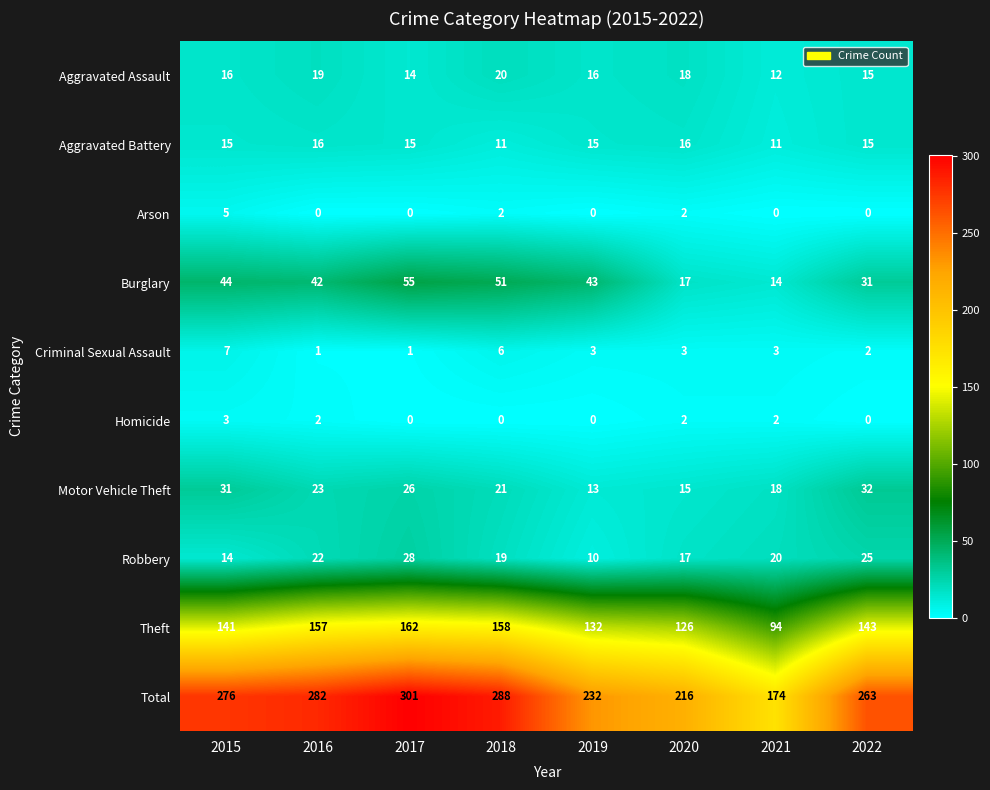

What is the sum of all Arson values?

9